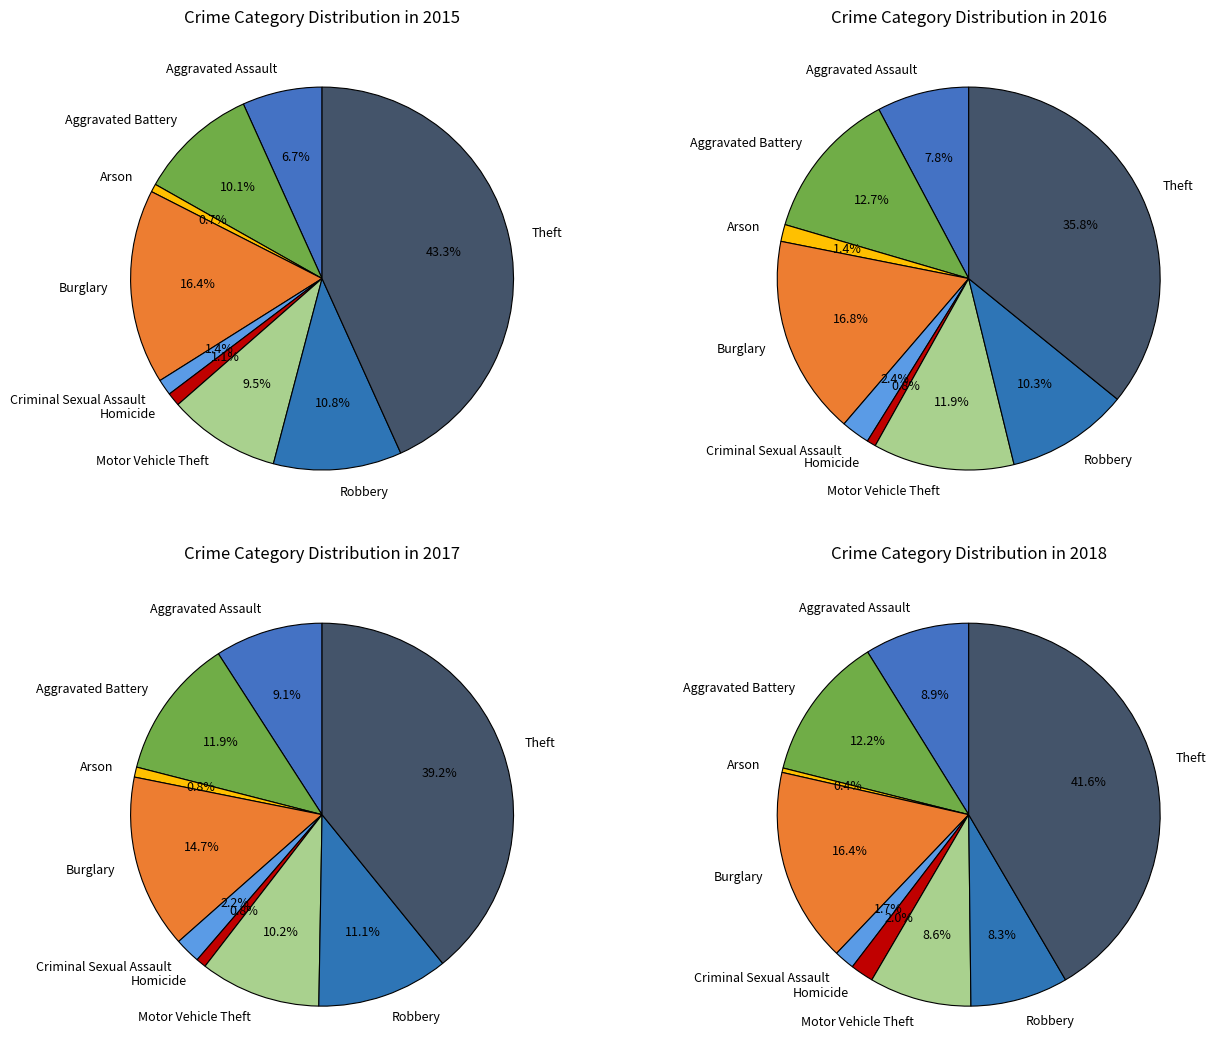

Which category has the smallest portion of the pie?

Arson